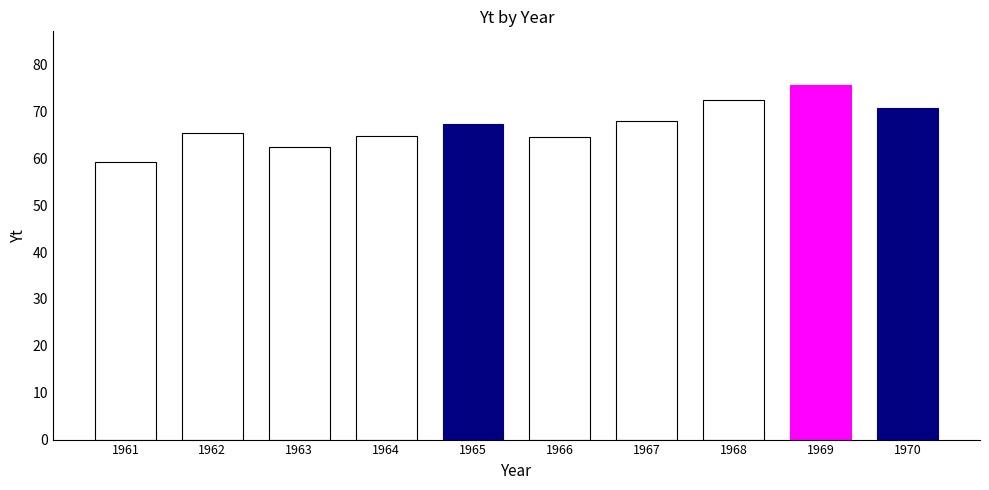

What is the change in value from 1962 to 1969?

+10.3